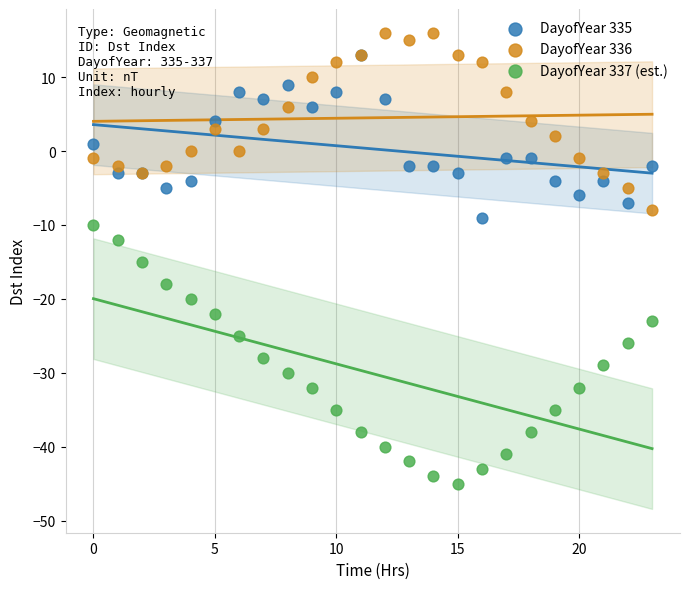

Across all series, what Y value is closest to -14?

-15